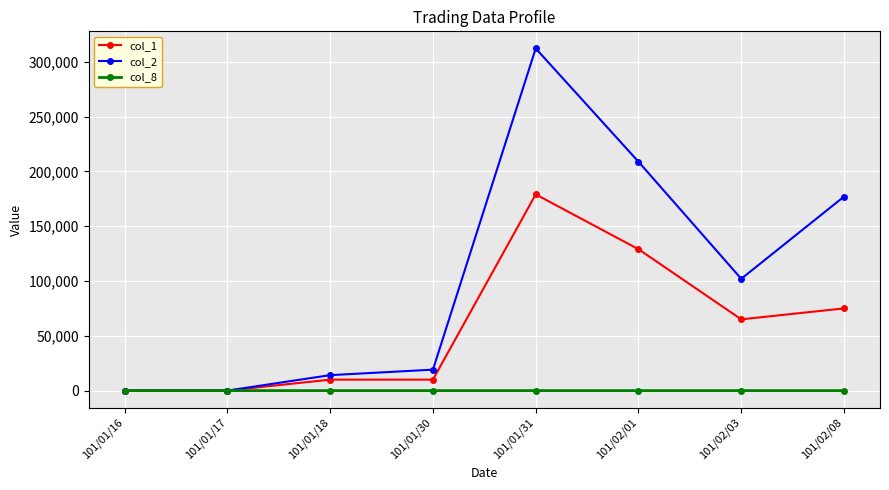

At which category is the sum across all series the highest?

101/01/31